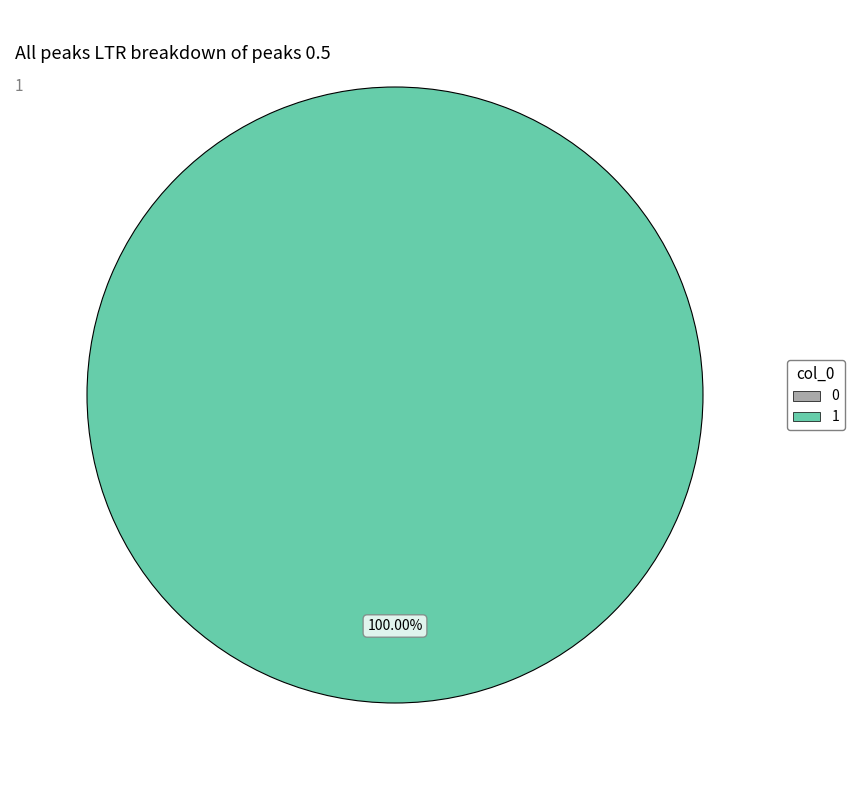

To the nearest percent, what is the difference between the 1 and 0 slice percentages?

100%